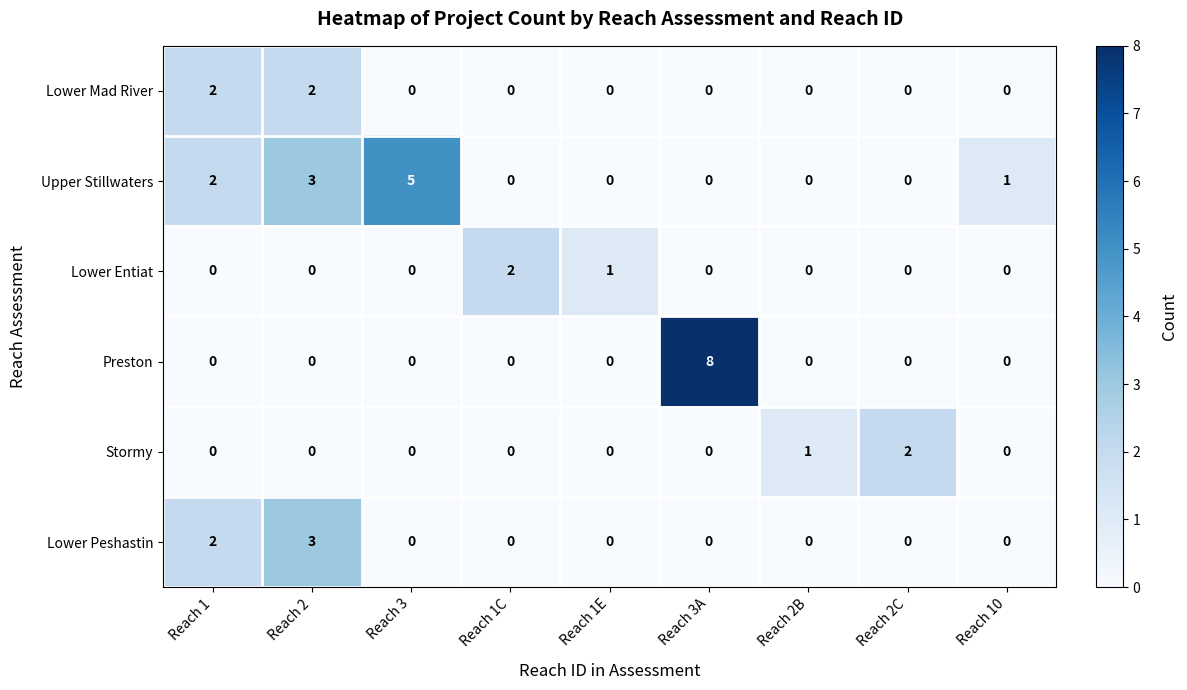

What is the sum of all Lower Entiat values?

3